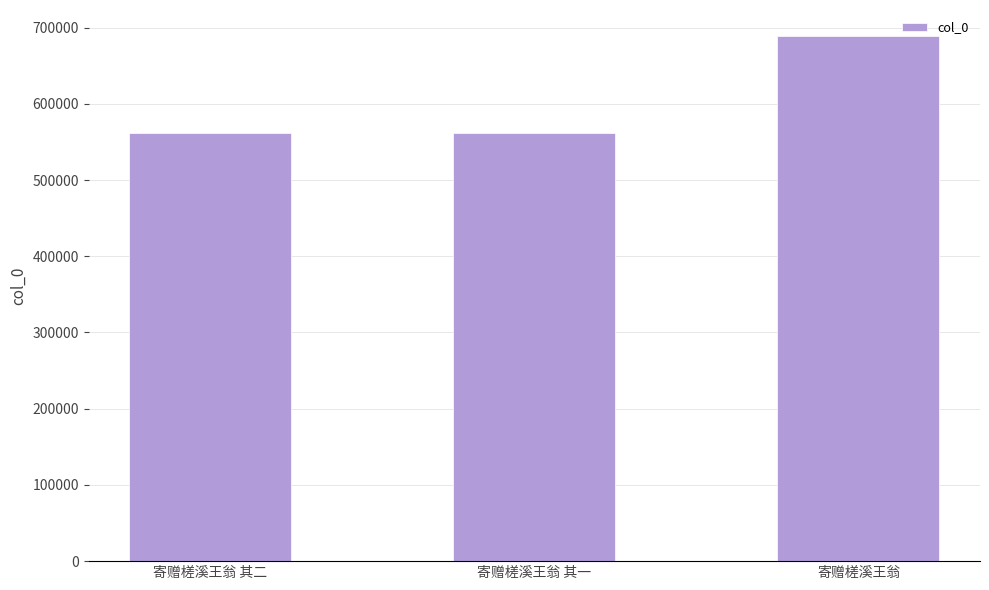

What is the label of the 1st bar from the right?

寄赠槎溪王翁